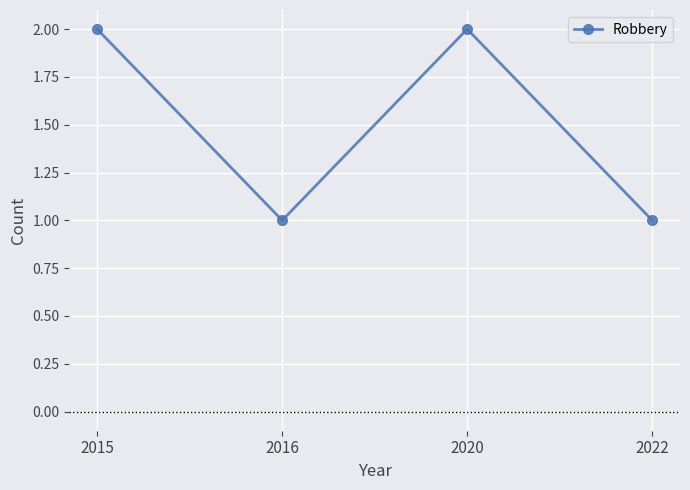

Reading right to left, list all the values displayed in this chart.

1	2	1	2